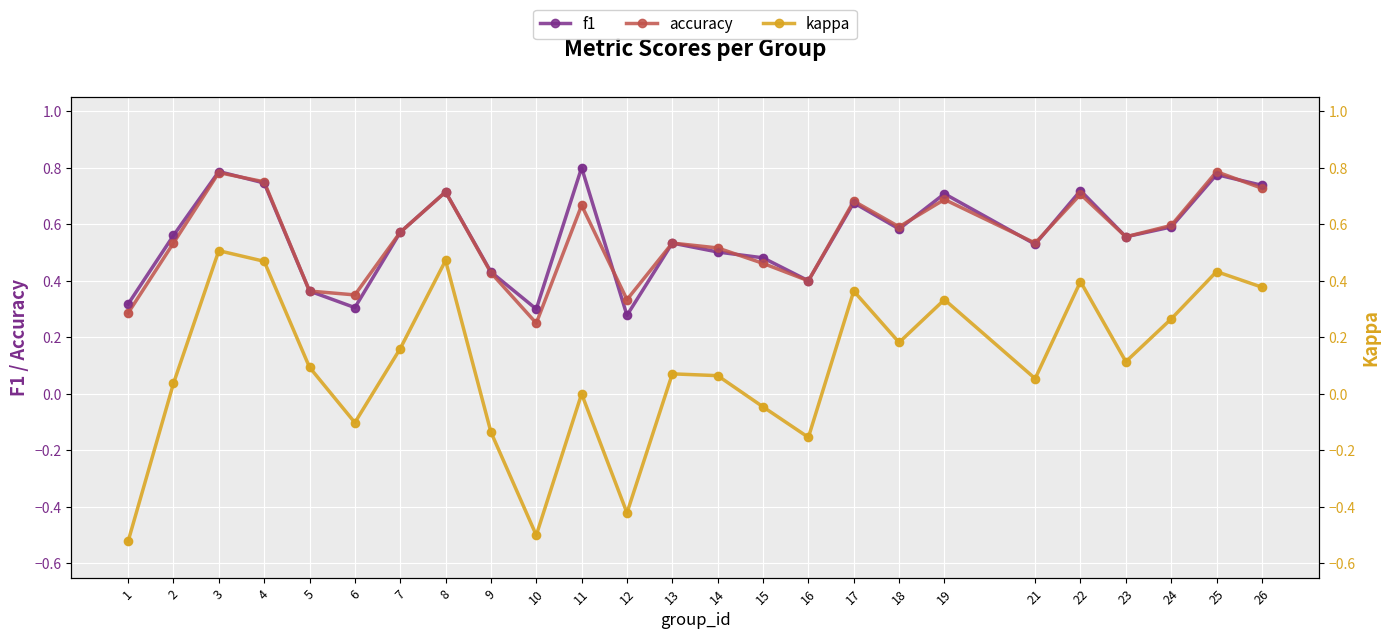

Which series has the largest total across all categories?

f1